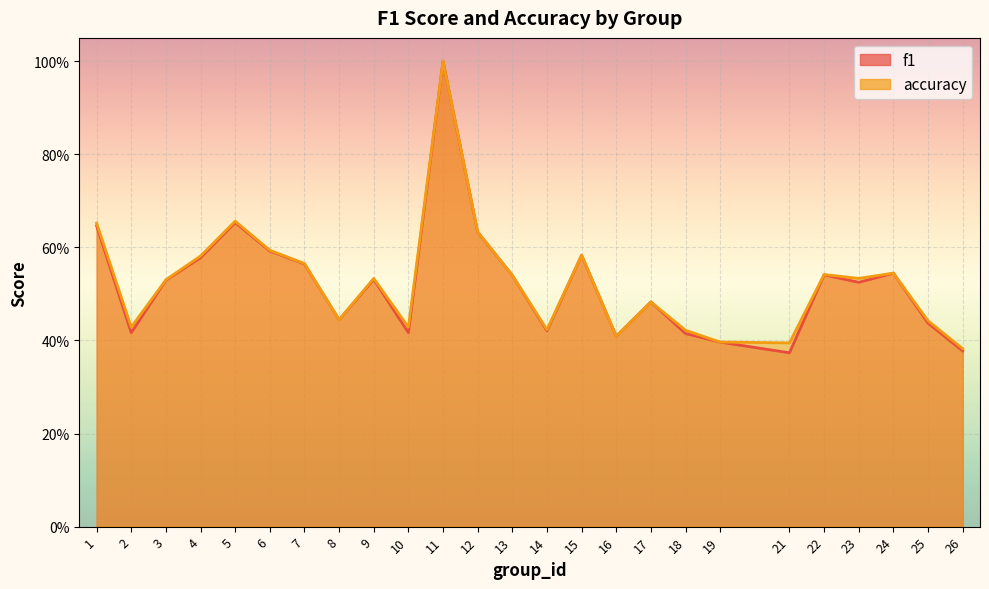

True or false: accuracy has more than 0 interior local peaks.

True